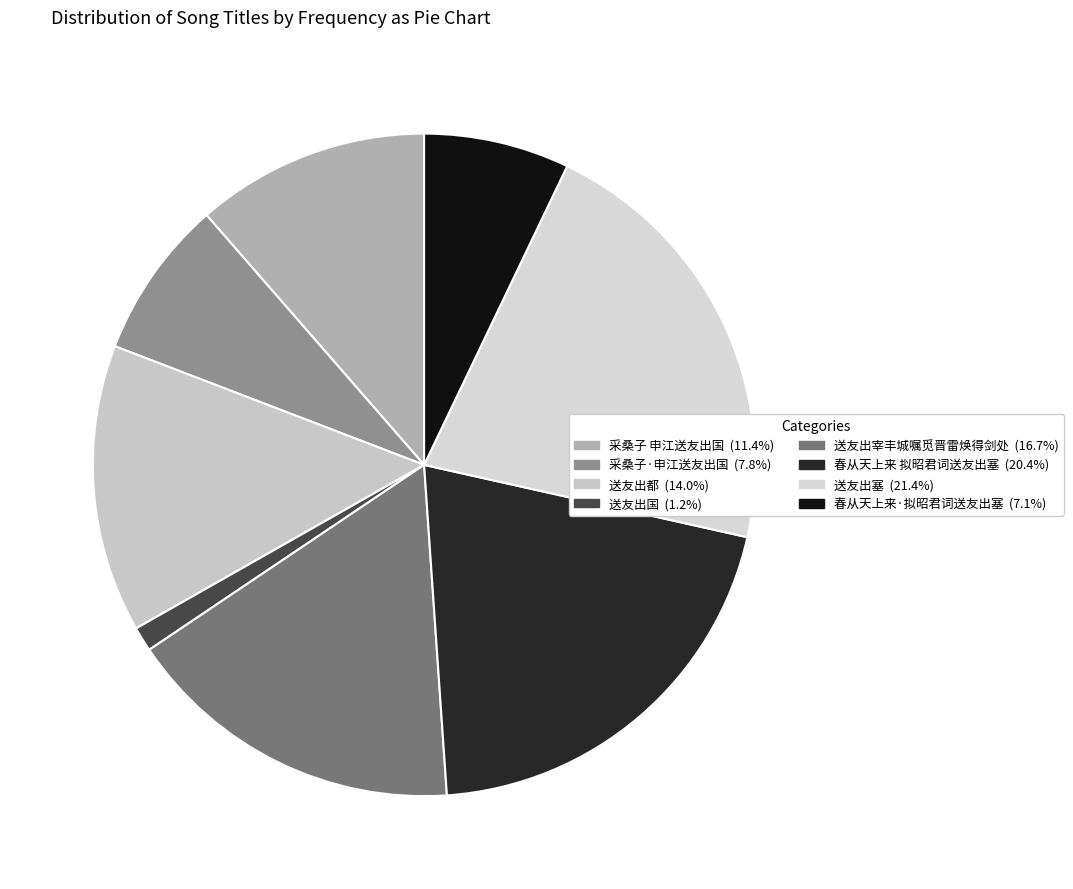

Which category has the biggest portion of the pie?

送友出塞